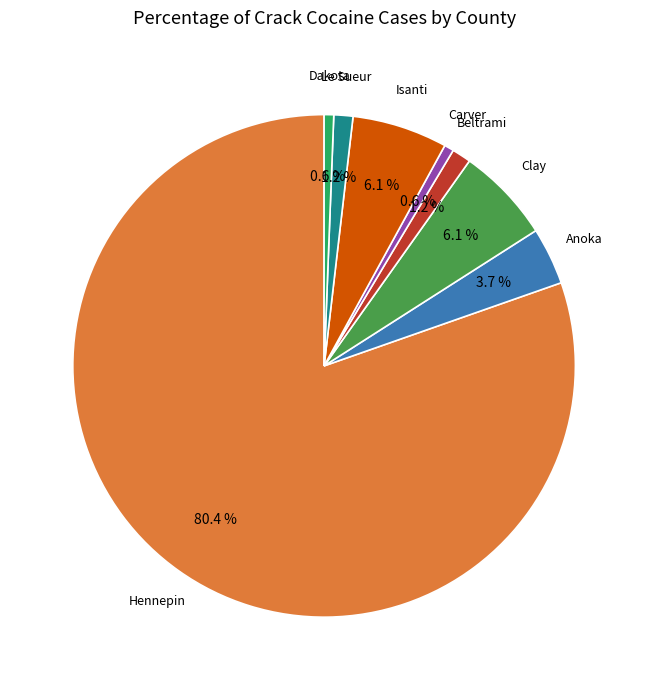

Does any single category account for the majority?

Yes